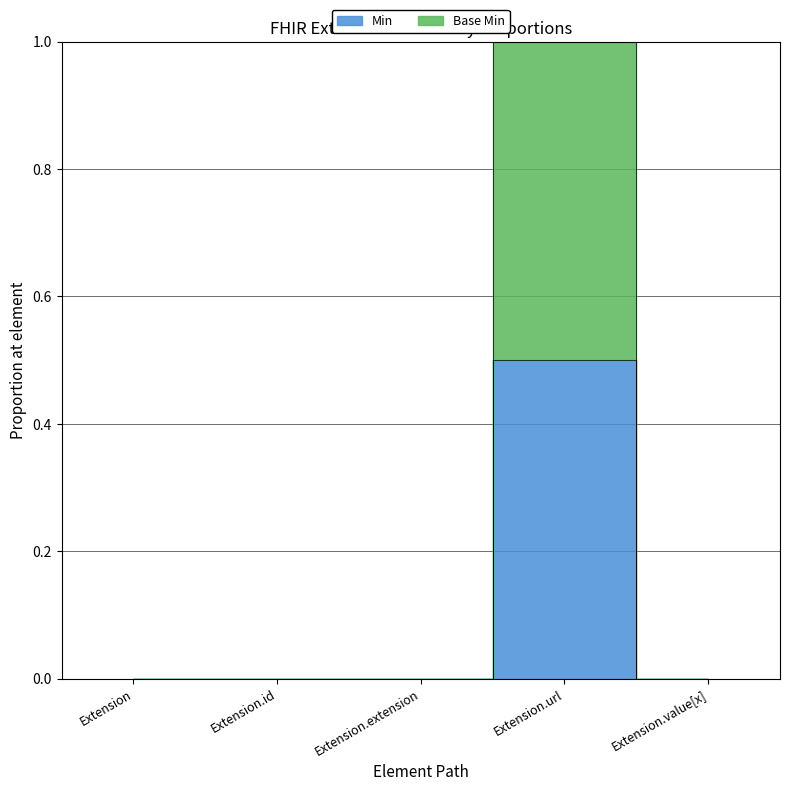

True or false: Min has more than 1 points higher than both neighbors.

False